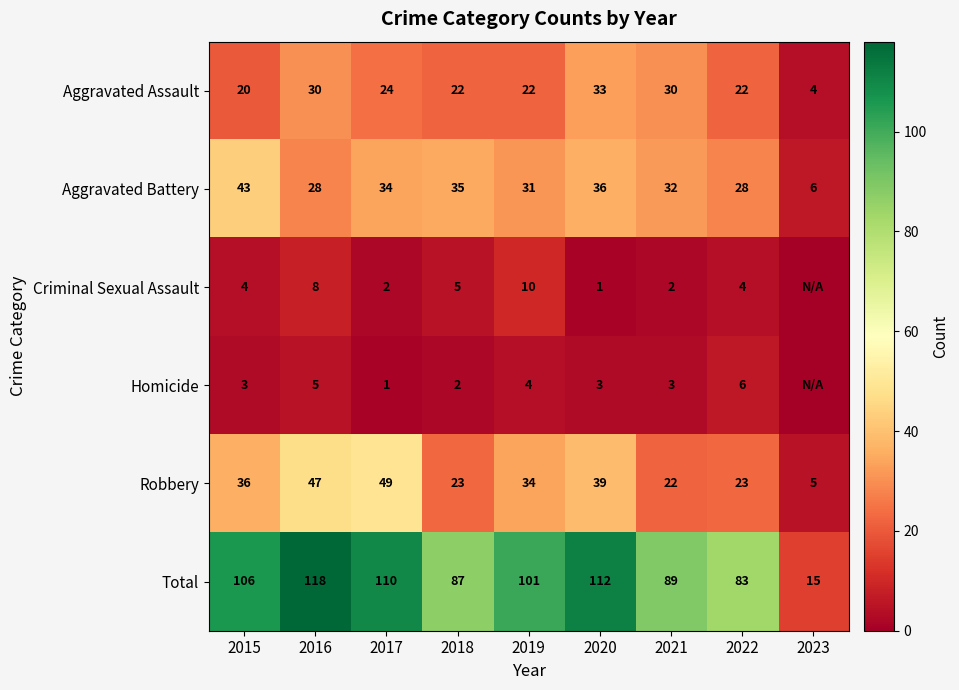

At which label does Total first exceed 101?

2015